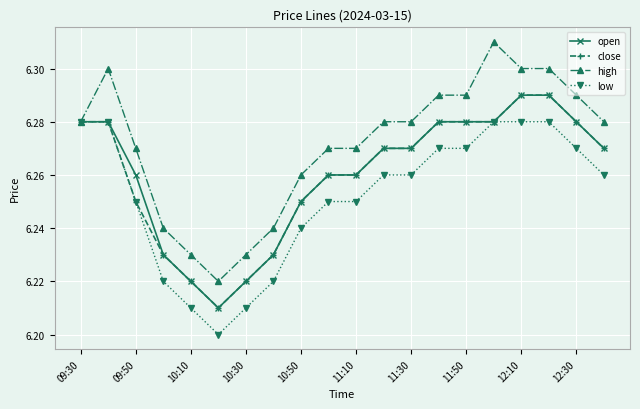

How many close values are between 6 and 7?

20